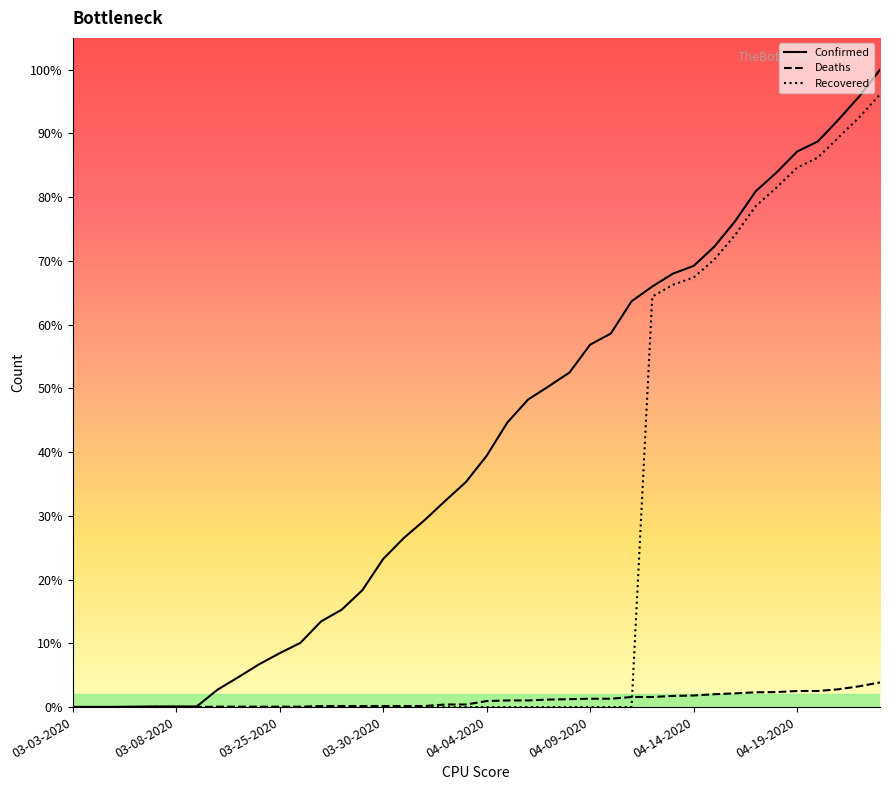

Which series has the widest spread of values?

Confirmed